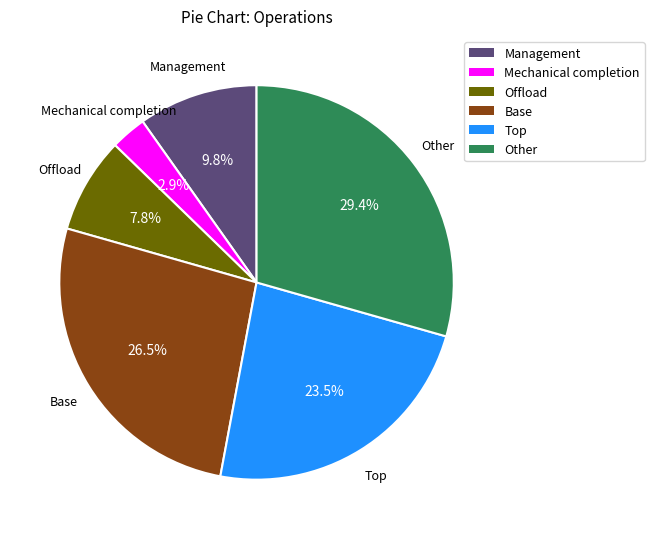

Rank the categories by value from lowest to highest.

Mechanical completion, Offload, Management, Top, Base, Other